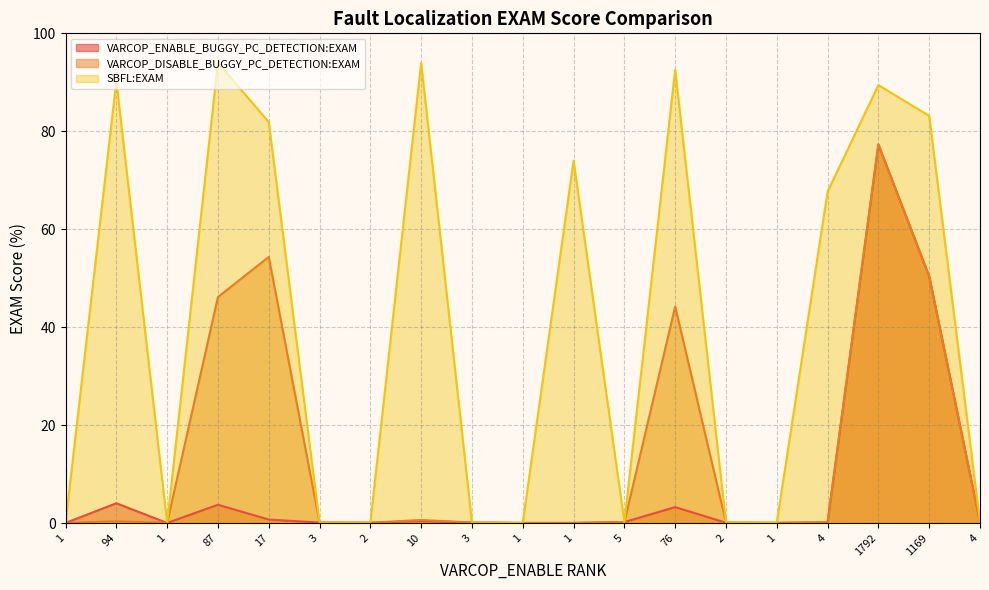

The SBFL:EXAM series shows 92.6 at 76. True or false?

True